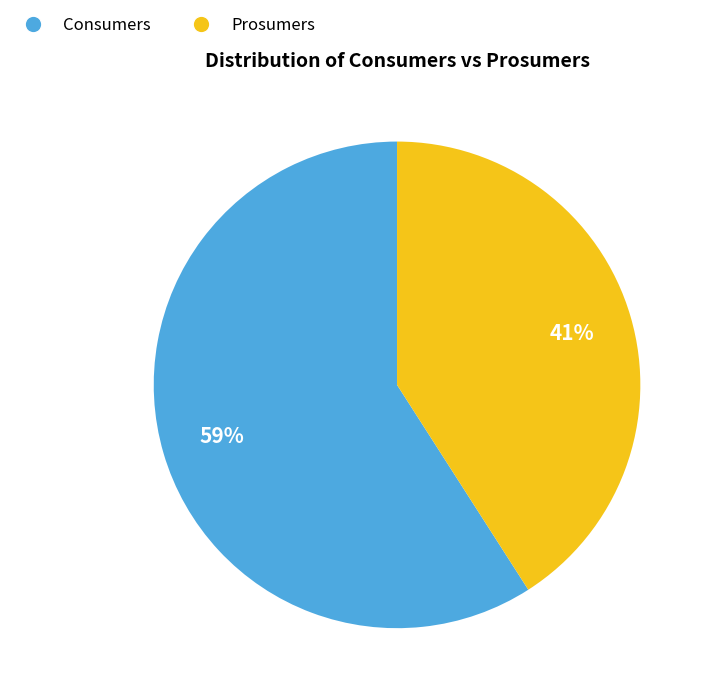

To the nearest percent, what is the average slice percentage?

50%